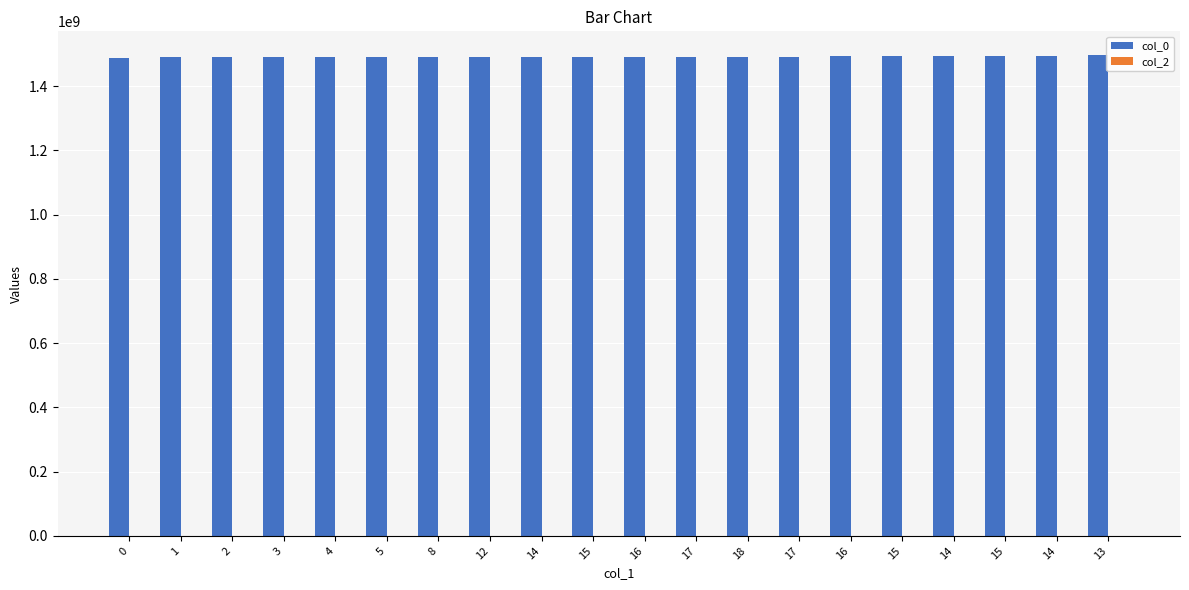

Count the number of data series in this chart.

1